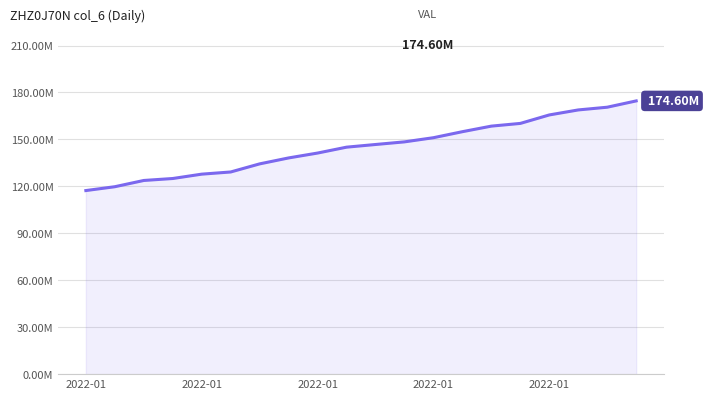

Reading right to left, transcribe all the data shown in this chart.

174604218	170576151	168838518	165637777	160225686	158491551	154937067	151088707	148430466	146748238	145044629	141284779	138165601	134364474	129187662	127799500	125014234	123763049	119768192	117311441